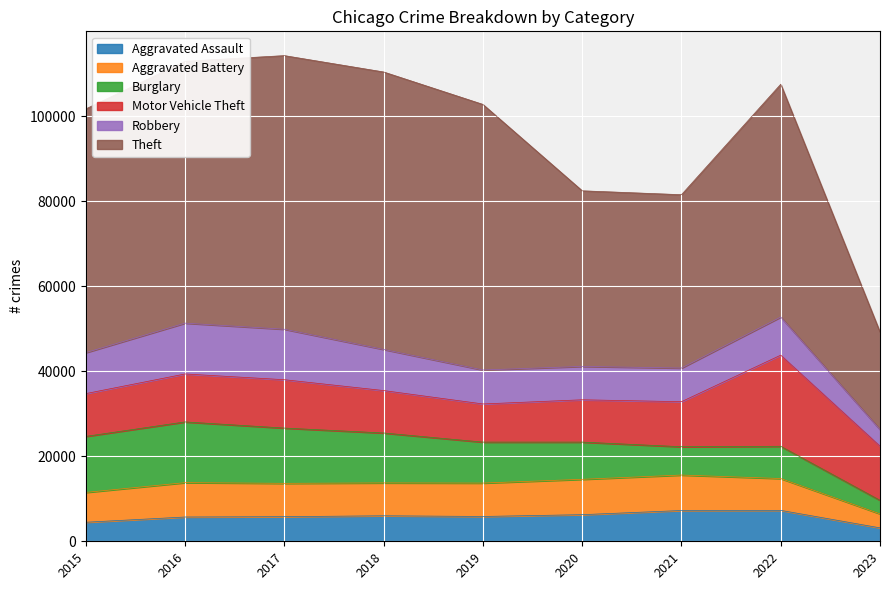

What is the value of the Aggravated Battery point at the 6th from the left?

8319